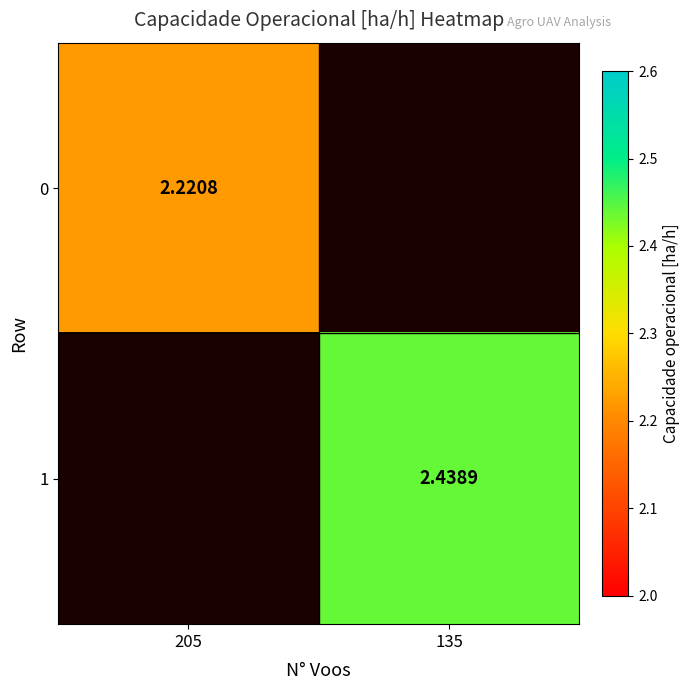

At which label does 1 reach its minimum?

205